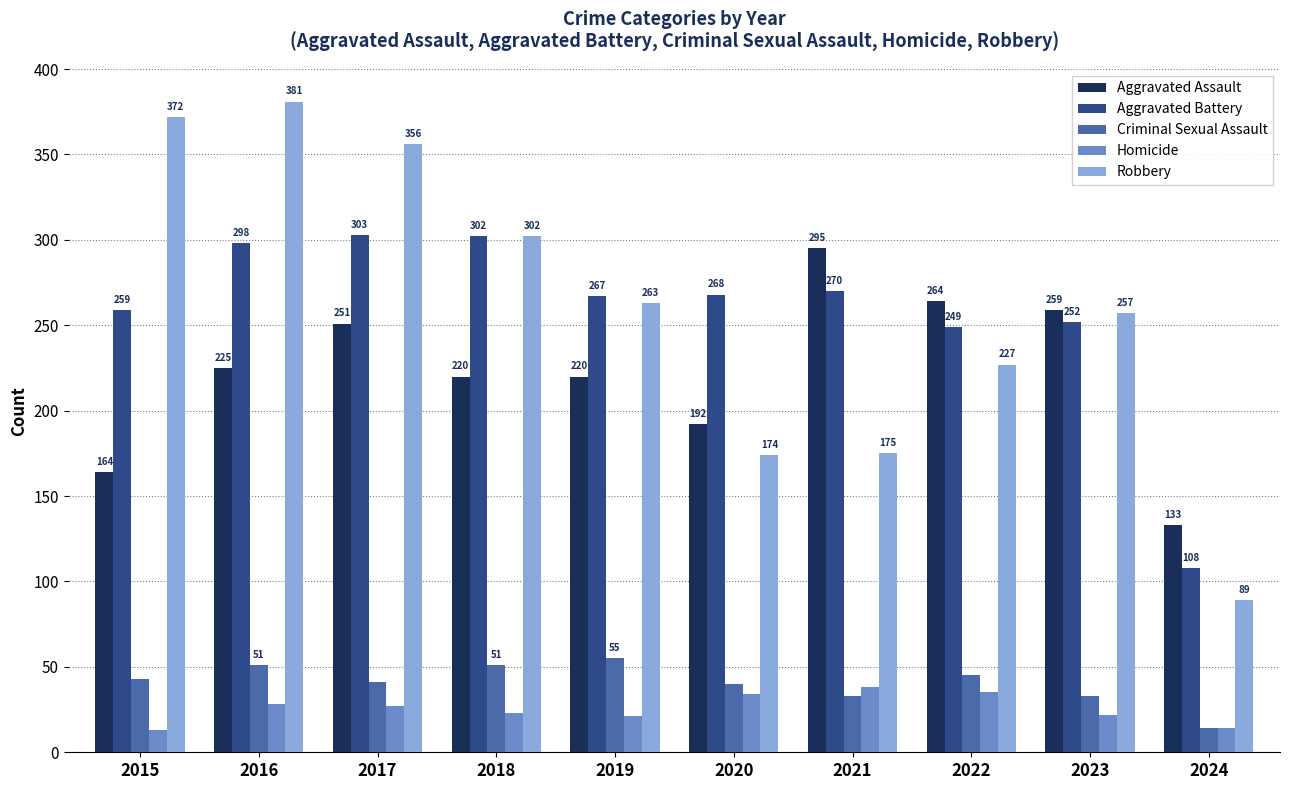

Does the chart contain stacked bars?

No